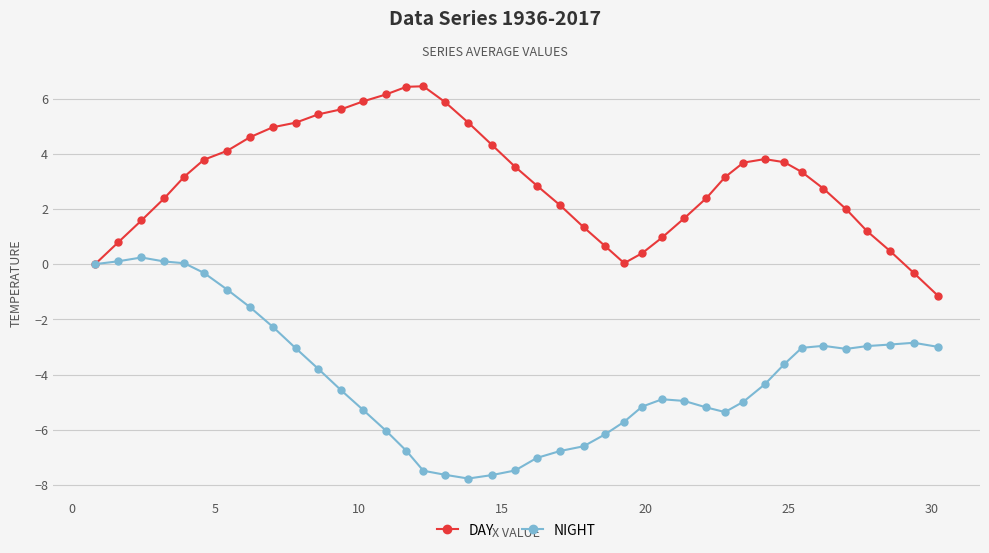

What are all the series names shown in the legend?

DAY, NIGHT